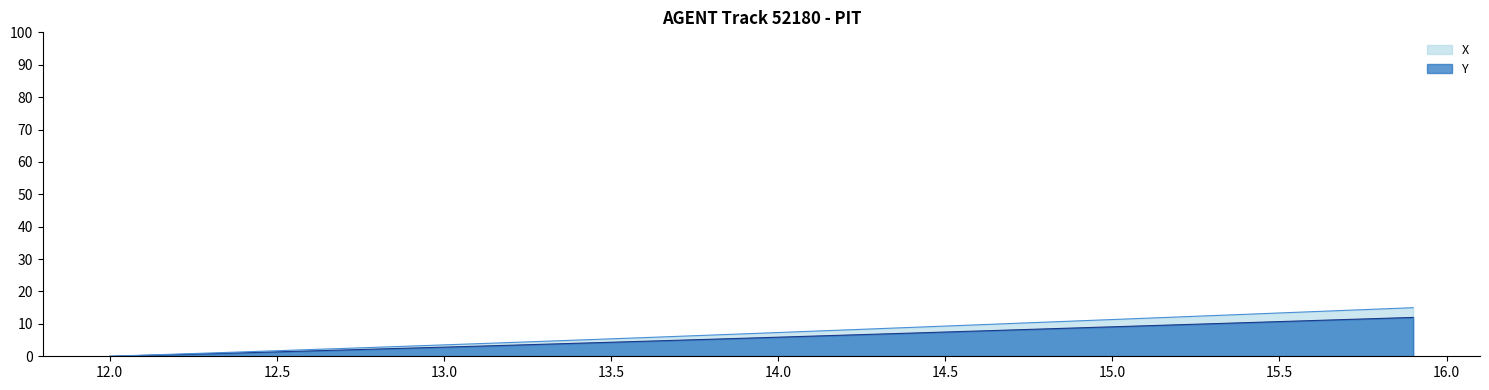

How many lines are shown in the chart?

2